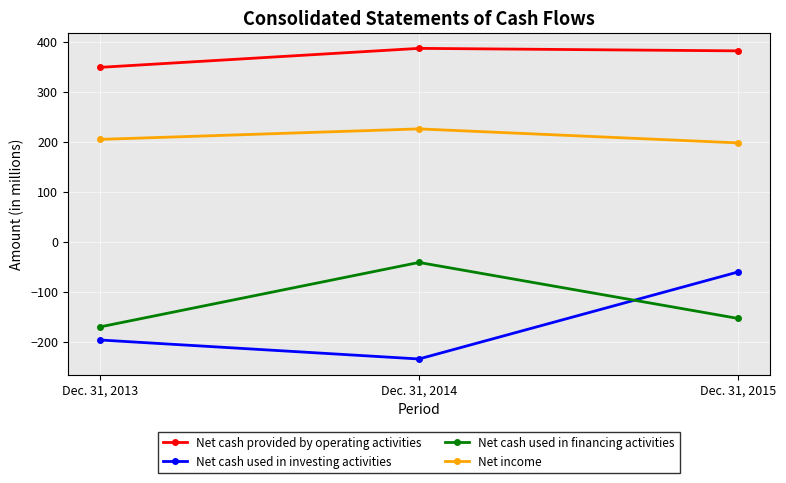

What is the spread (max minus min) of values at Dec. 31, 2014?

621